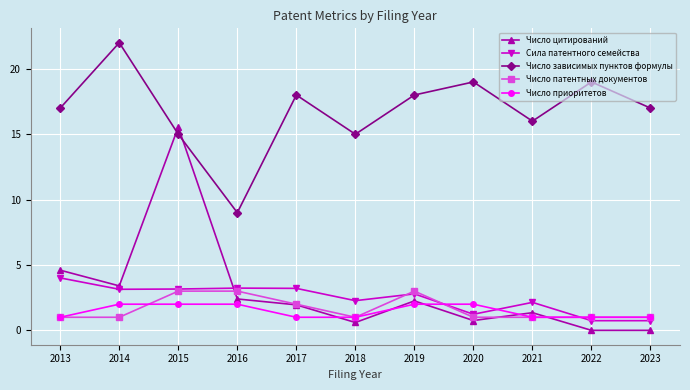

True or false: Число зависимых пунктов формулы and Число патентных документов intersect in this chart.

False